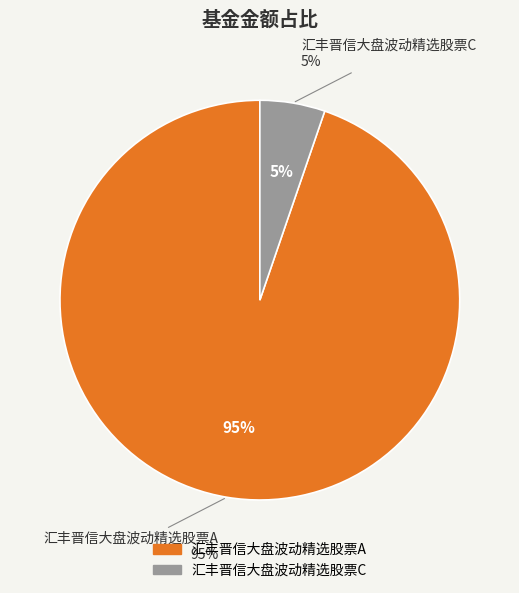

Is it true that 汇丰晋信大盘波动精选股票A is 84% of the pie?

False